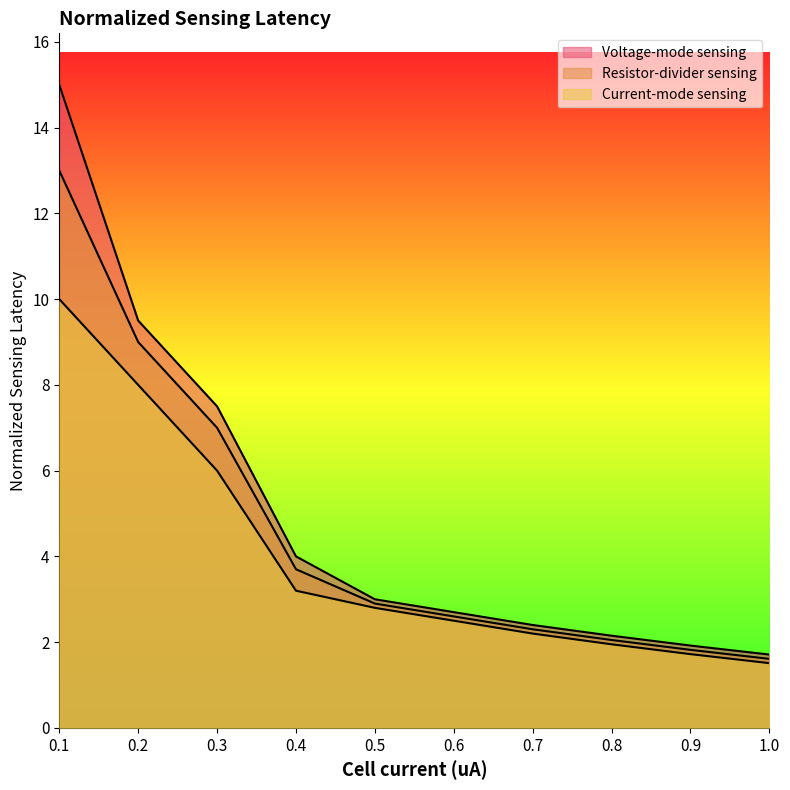

At which category is the sum across all series the highest?

0.1